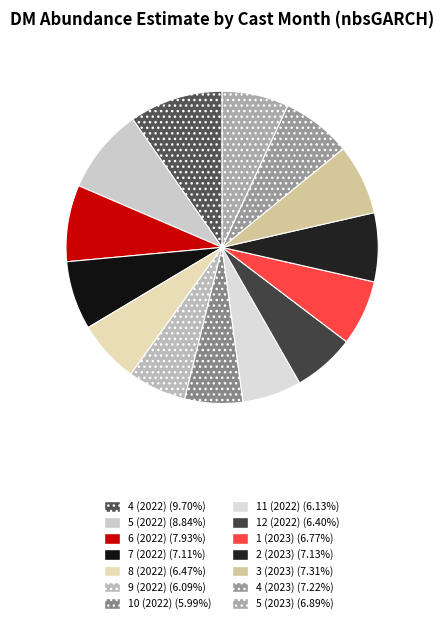

True or false: 3 (2023) accounts for 7% of the total.

True